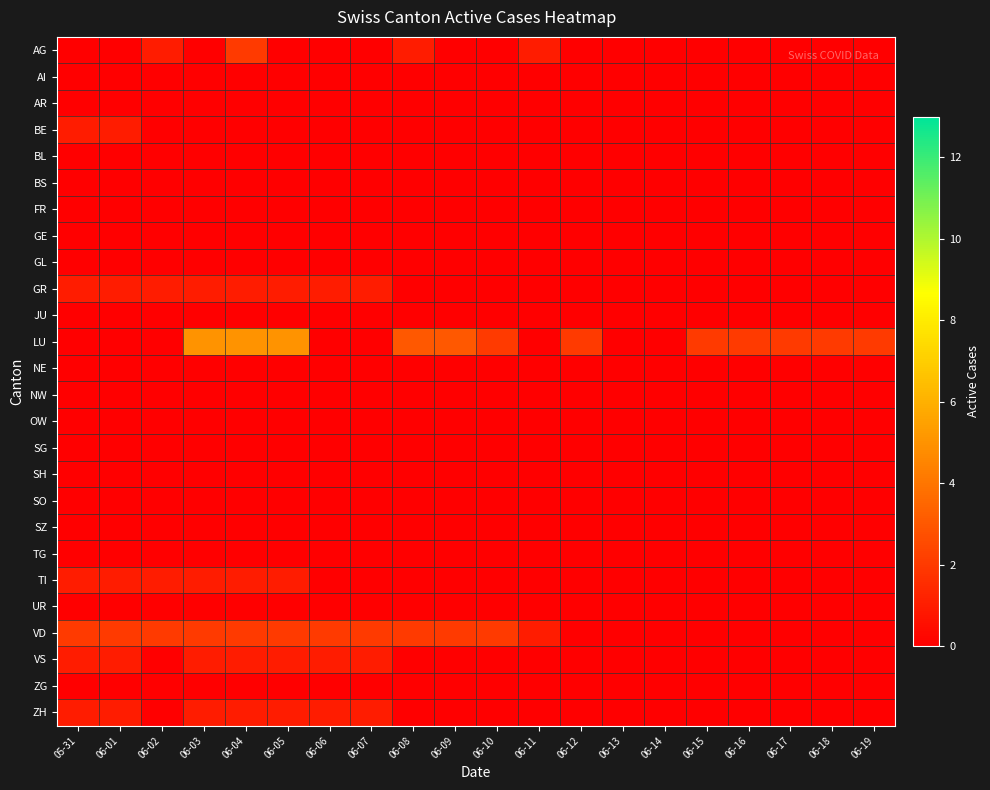

List the series in order of their peak value, lowest first.

AI, AR, BL, BS, FR, GE, GL, JU, NE, NW, OW, SG, SH, SO, SZ, TG, UR, ZG, BE, GR, TI, VS, ZH, AG, VD, LU